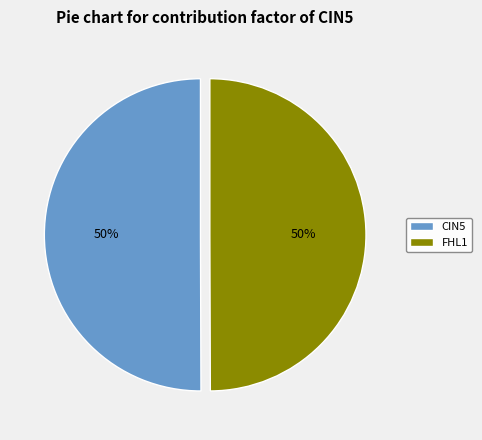

The FHL1 slice represents 56% of the pie. True or false?

False